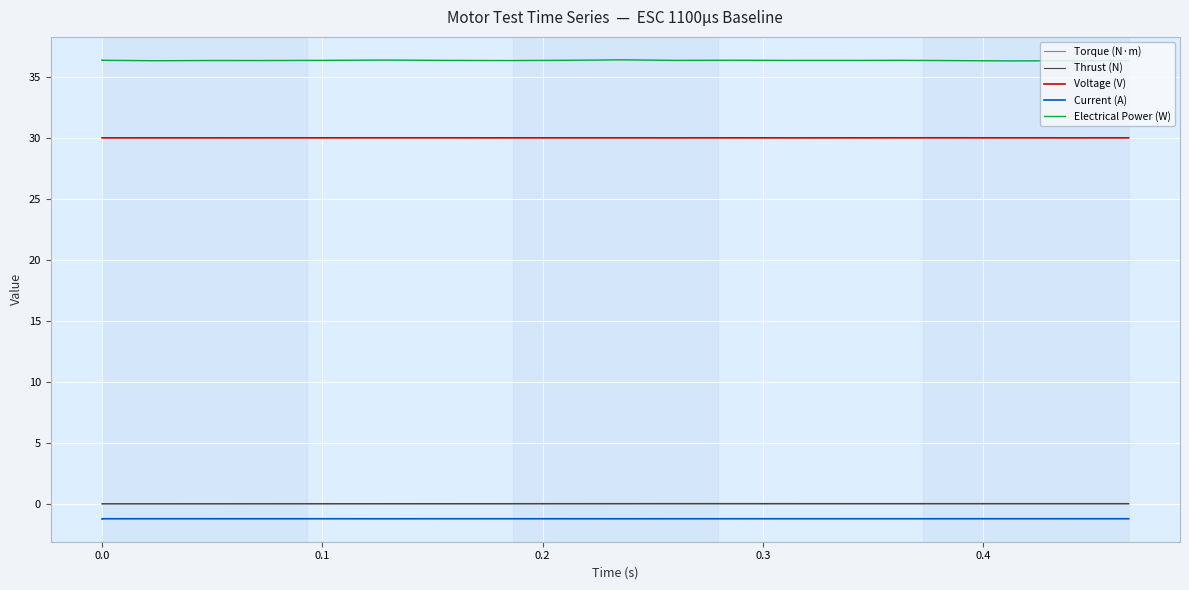

Where is the first local minimum for Current (A)?

0.2